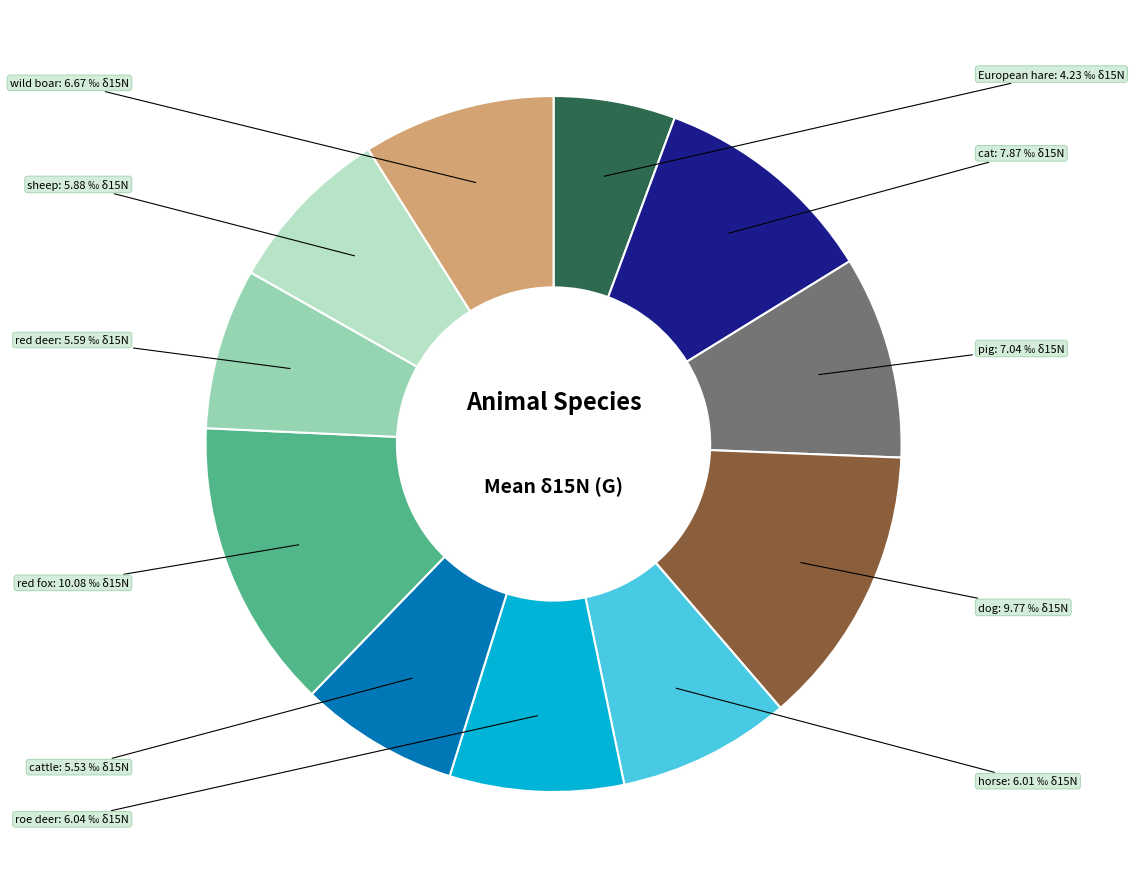

True or false: cat accounts for 22% of the total.

False